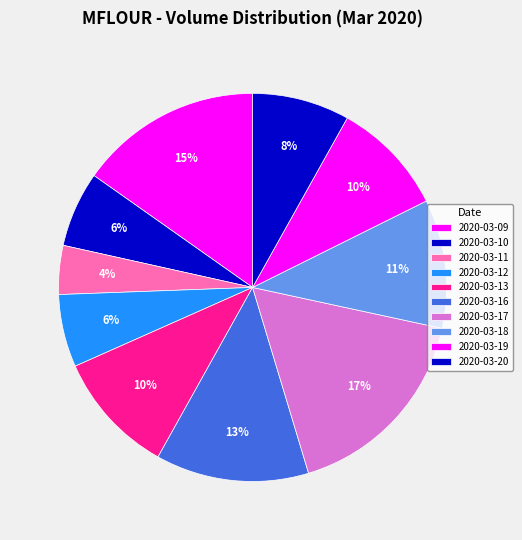

What is the smallest slice in the pie chart?

2020-03-11